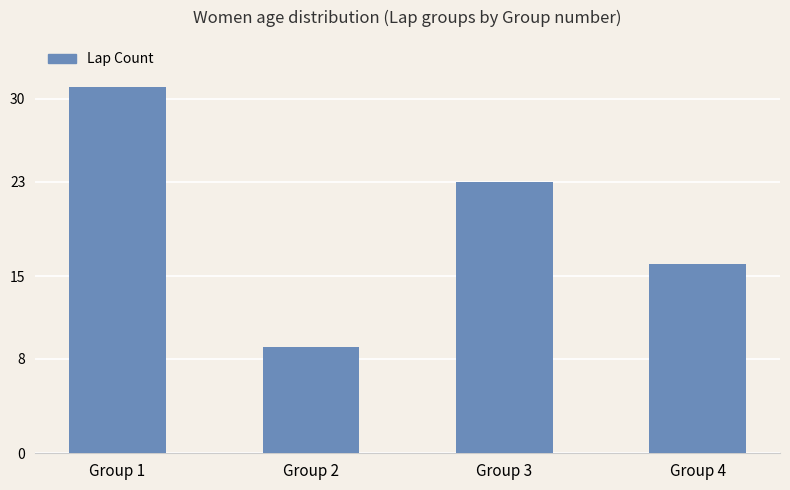

The chart shows a value of 16 at Group 2. True or false?

False